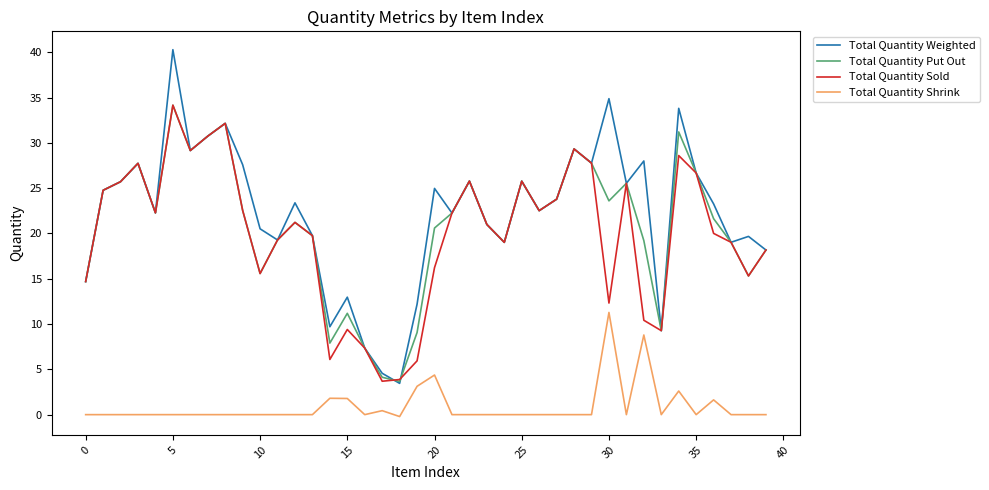

How many lines are shown in the chart?

4